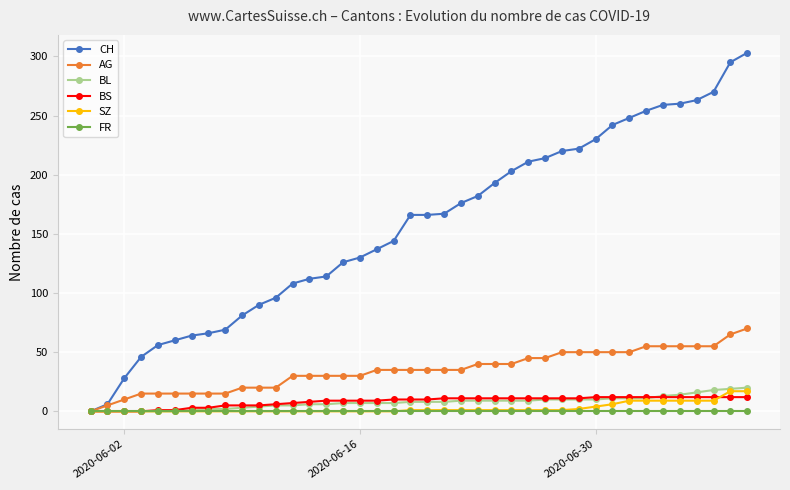

Which series has the largest range (max minus min)?

CH